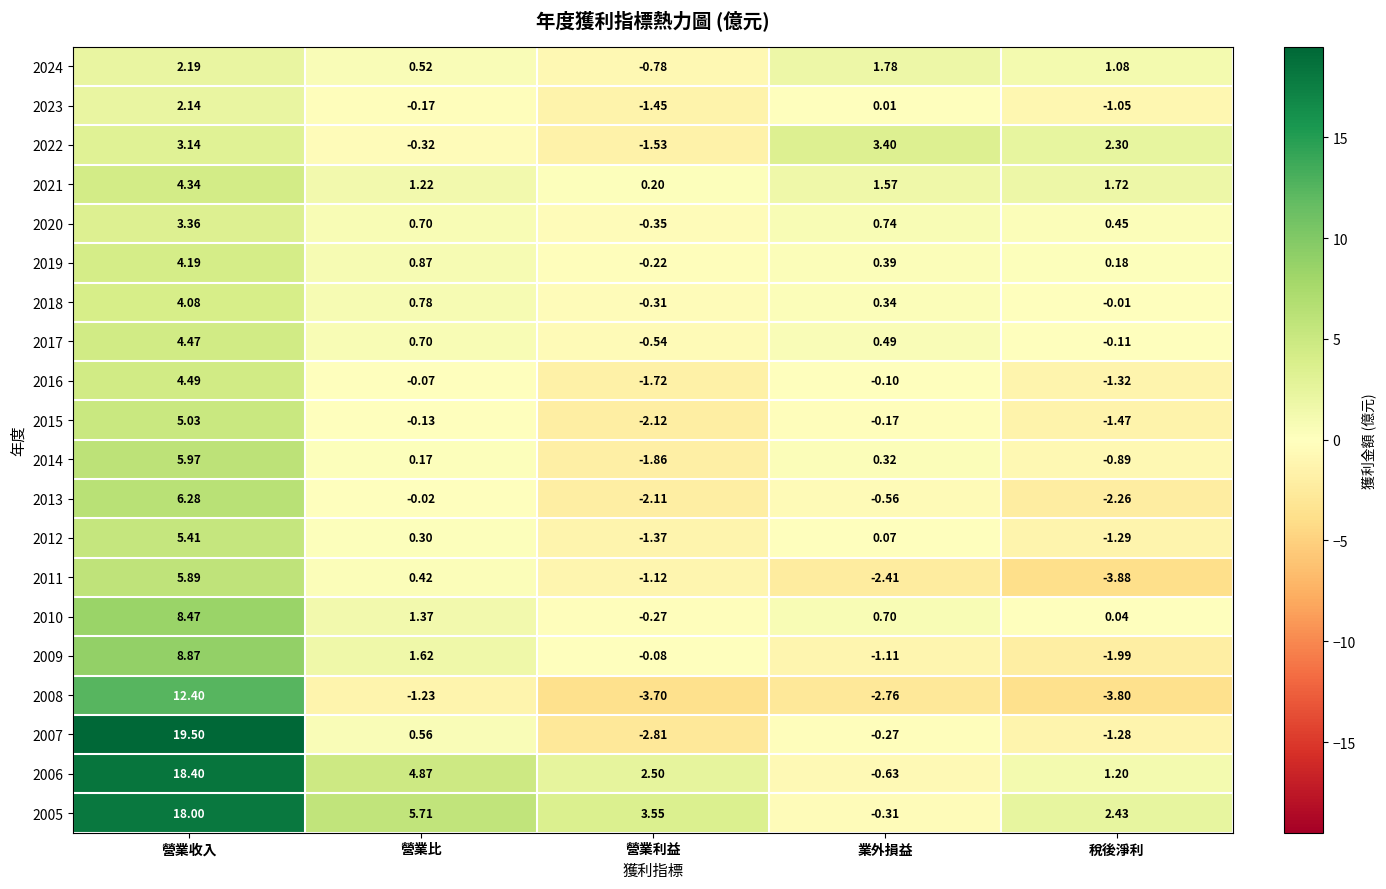

How many categories are shown in the chart?

5